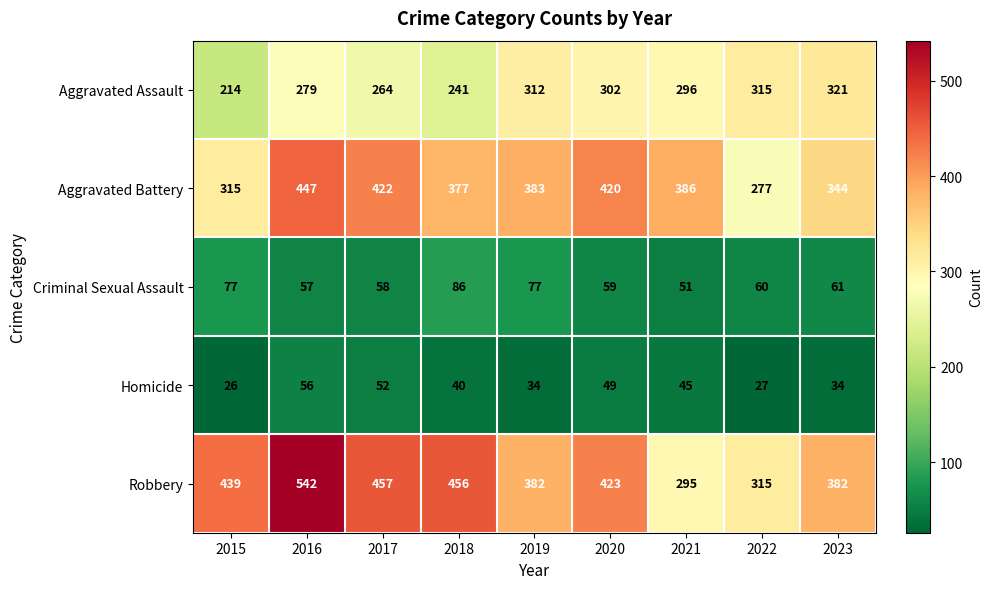

What is the spread (max minus min) of values at 2019?

349